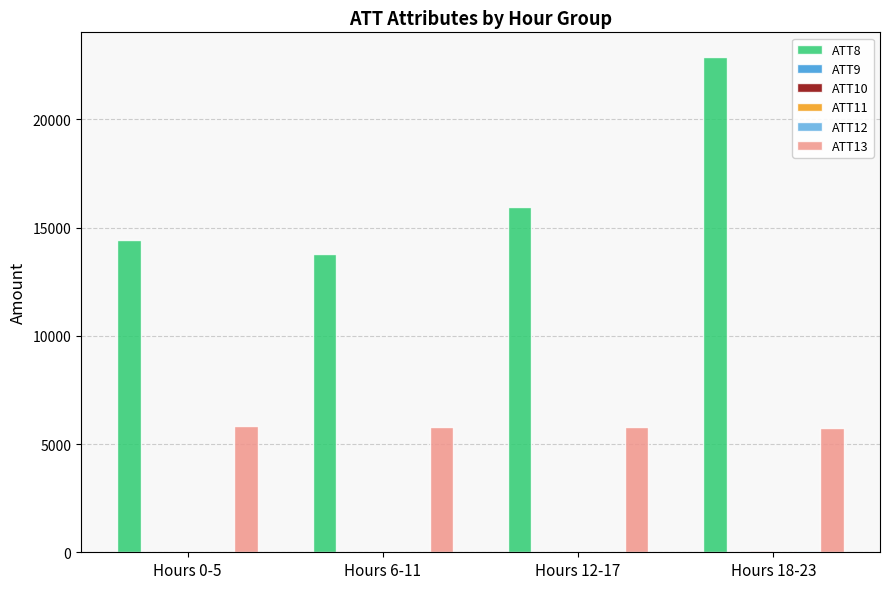

What is the highest value of the ATT8 series?

22883.3